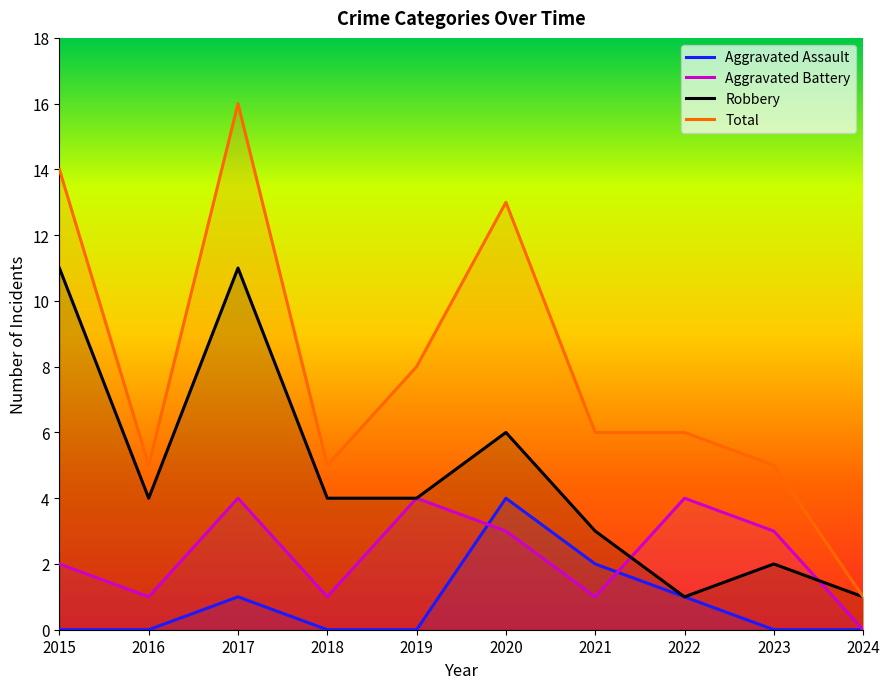

Reading left to right, what are all the values shown in this chart?

Aggravated Assault: 0	0	1	0	0	4	2	1	0	0
Aggravated Battery: 2	1	4	1	4	3	1	4	3	0
Robbery: 11	4	11	4	4	6	3	1	2	1
Total: 14	5	16	5	8	13	6	6	5	1